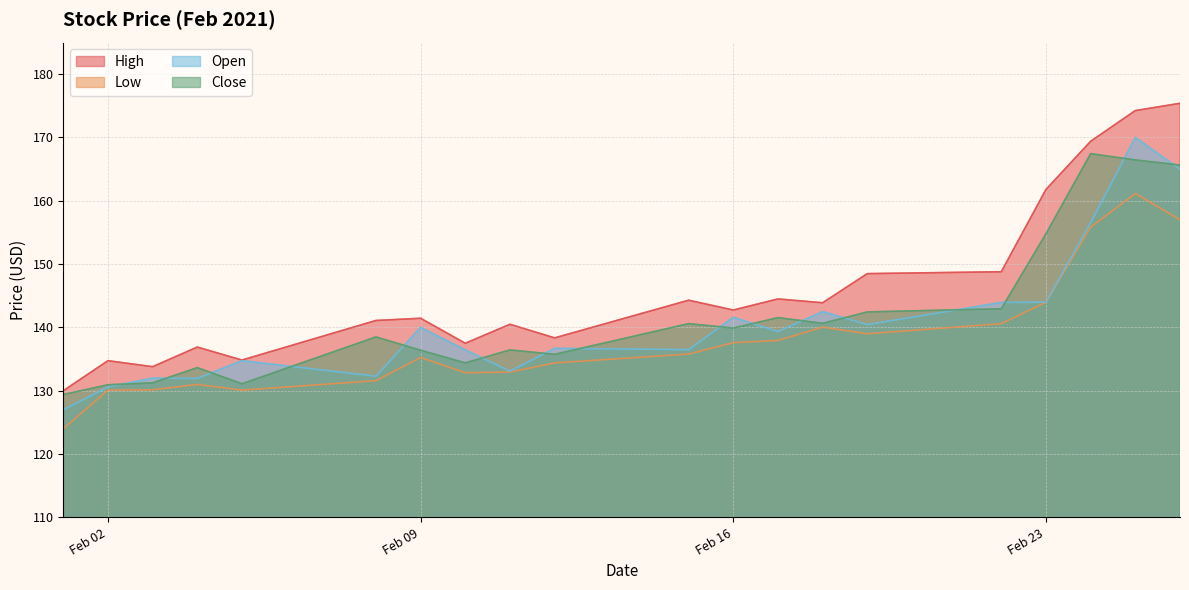

At which category is the sum across all series the highest?

2021-02-25